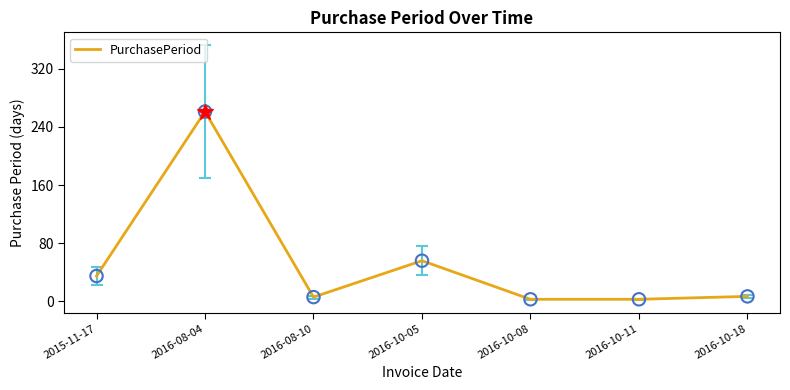

What is the ratio of the value at 2016-08-04 to the value at 2016-10-08?

87.0